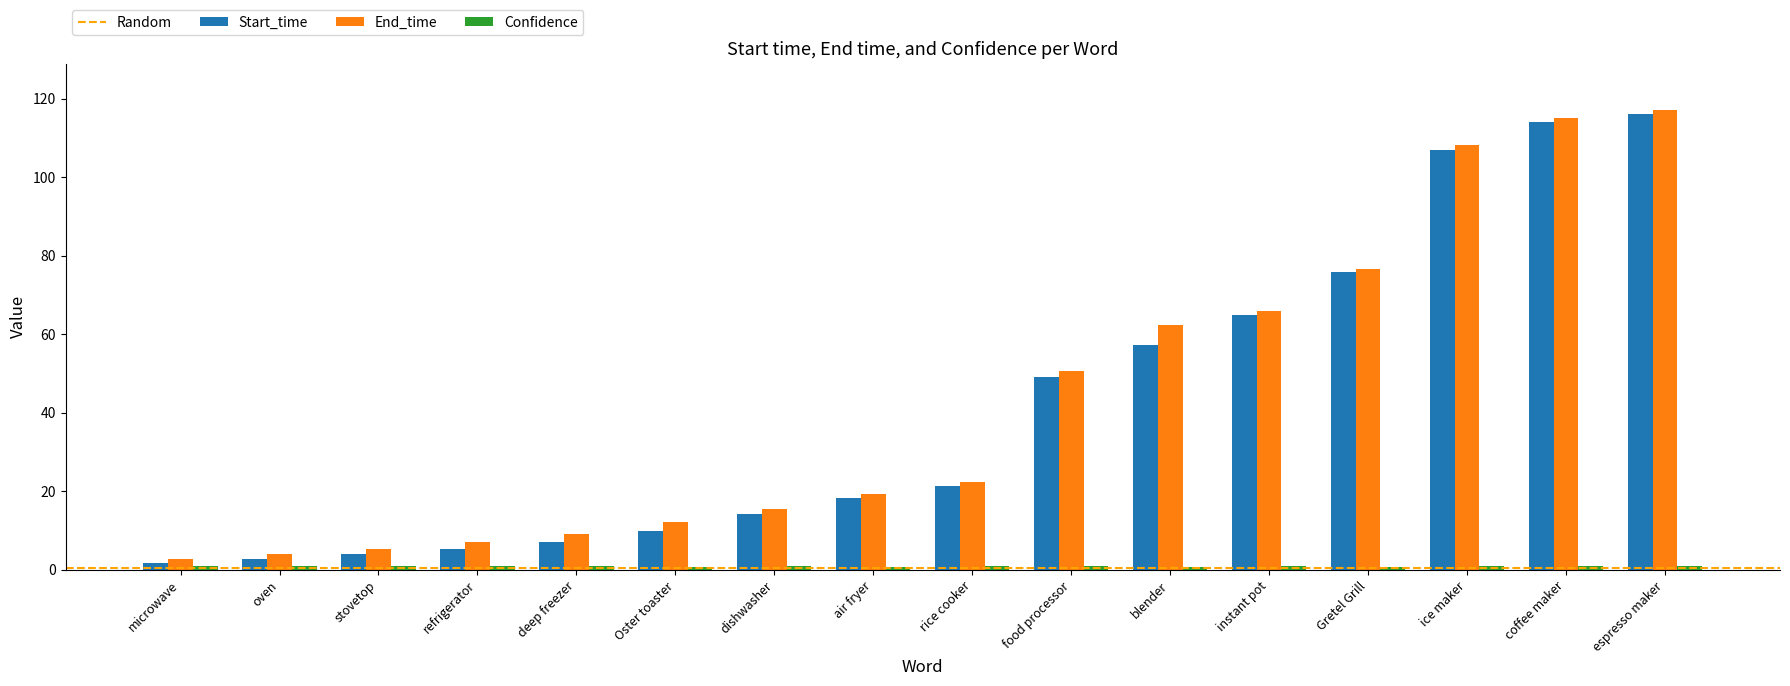

What position from the left is stovetop?

3